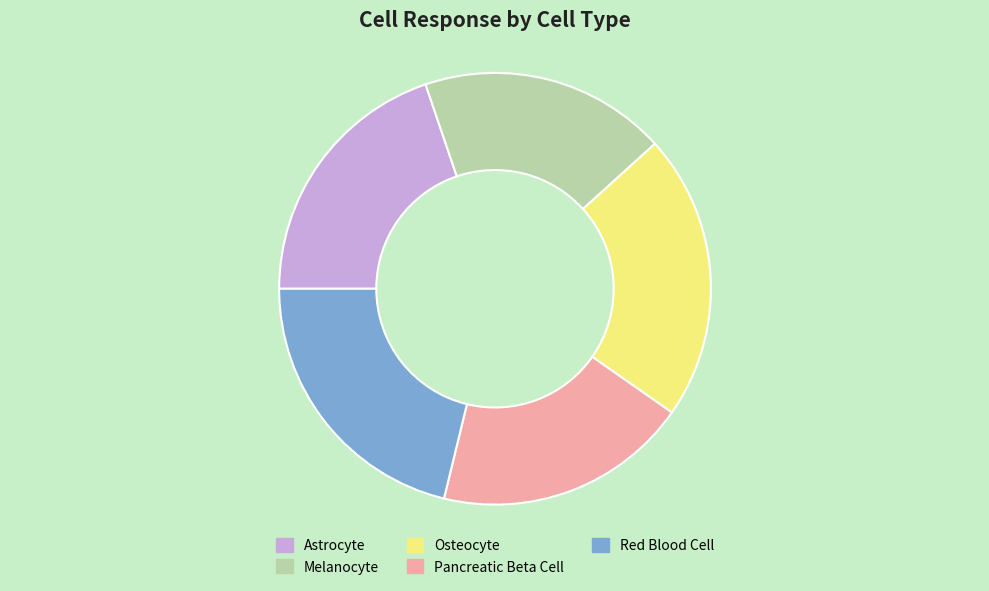

Count the number of slices in the pie.

5